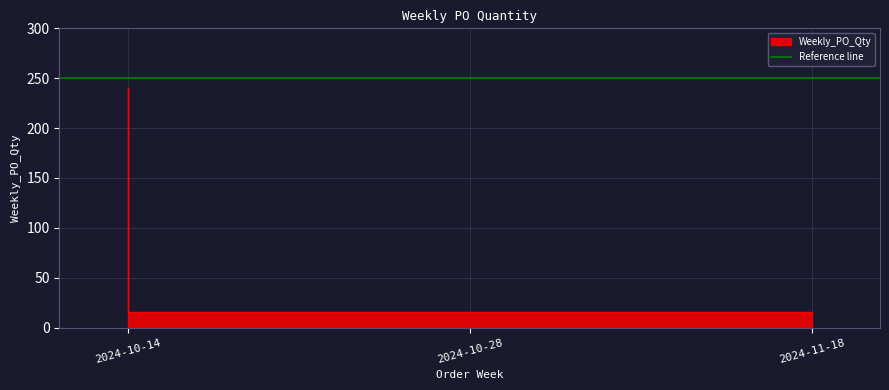

What is the value of the 1st point from the left?

240